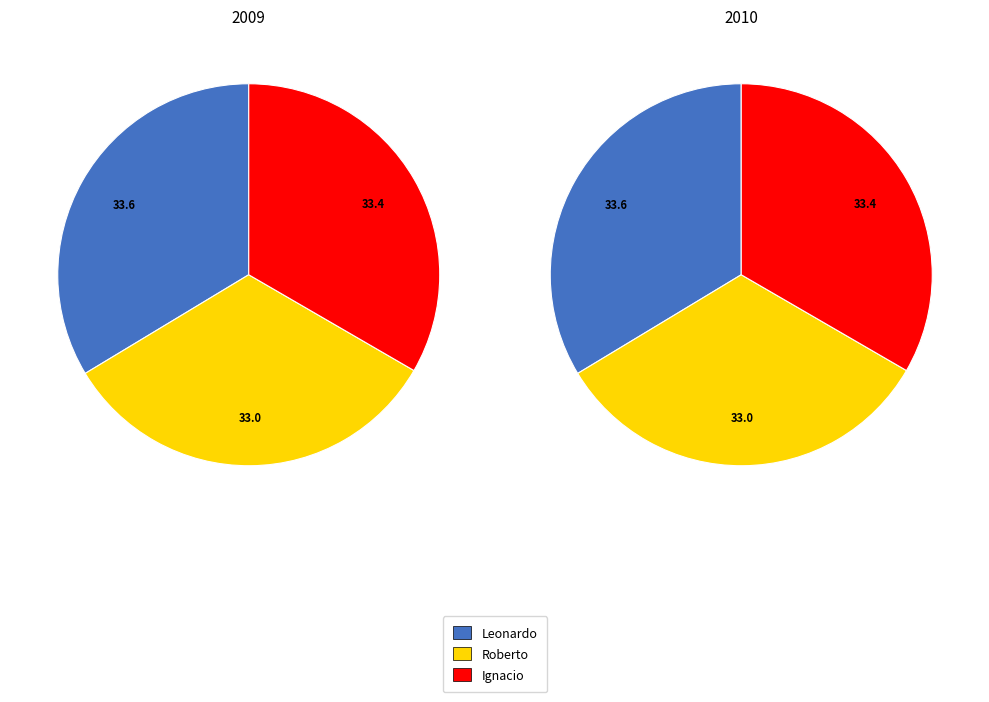

Count the number of slices in the pie.

3